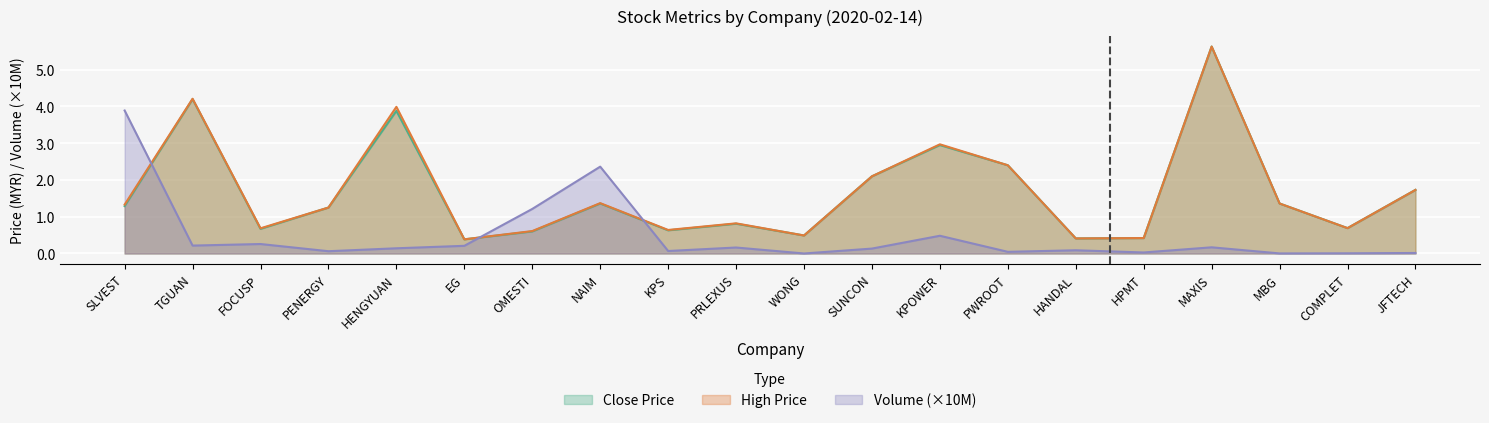

What is the total value across all series at PENERGY?

2.6